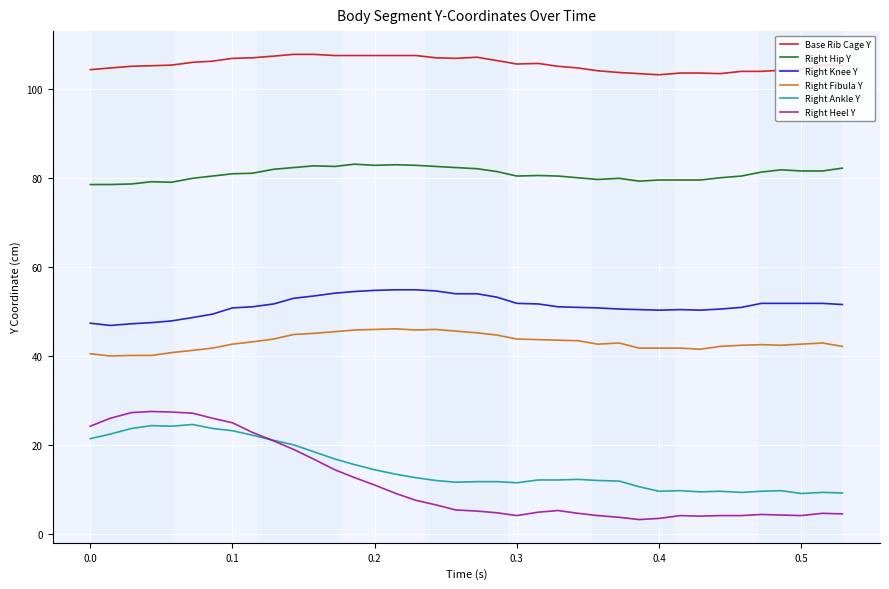

True or false: Right Knee Y and Right Ankle Y intersect in this chart.

False